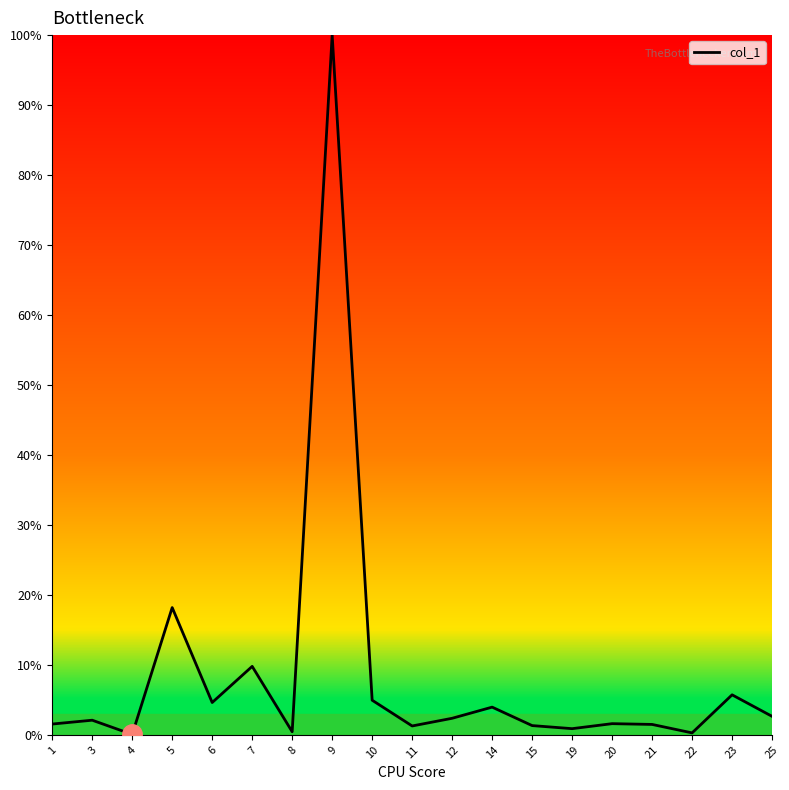

Read the value at 25.

2.6